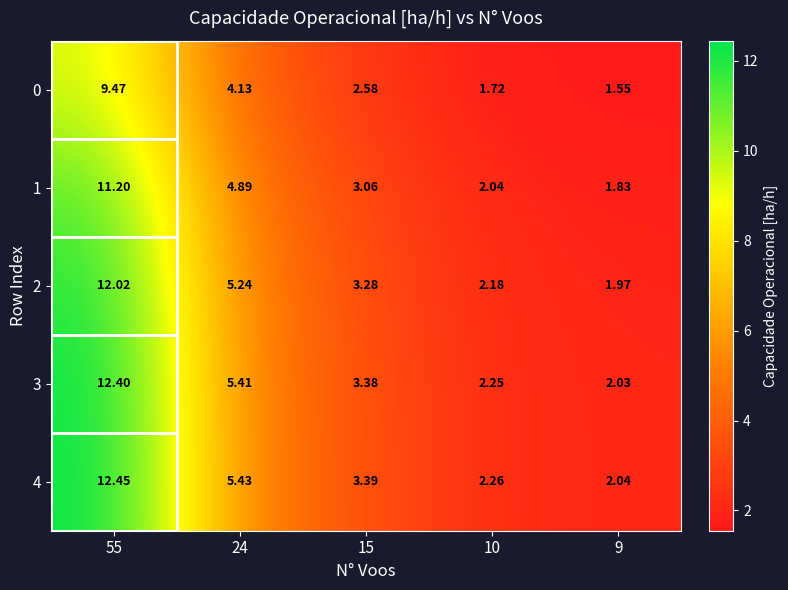

Which series has the widest spread of values?

4